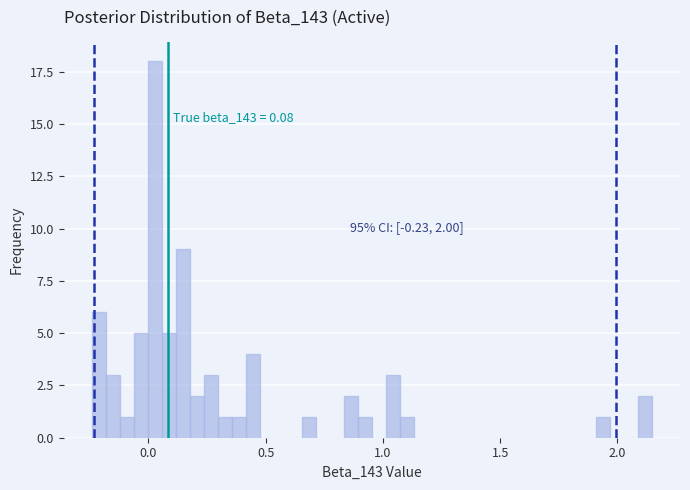

Around what value on the x-axis is the tallest bar? Give the approximate position of its centre, as read against the axis.

0.05